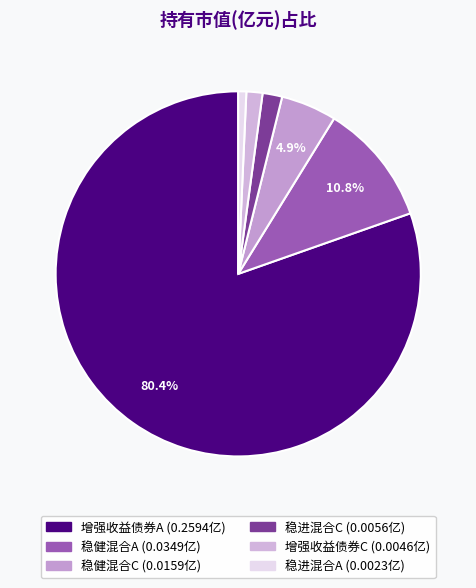

Which category accounts for the majority?

红土创新增强收益债券A